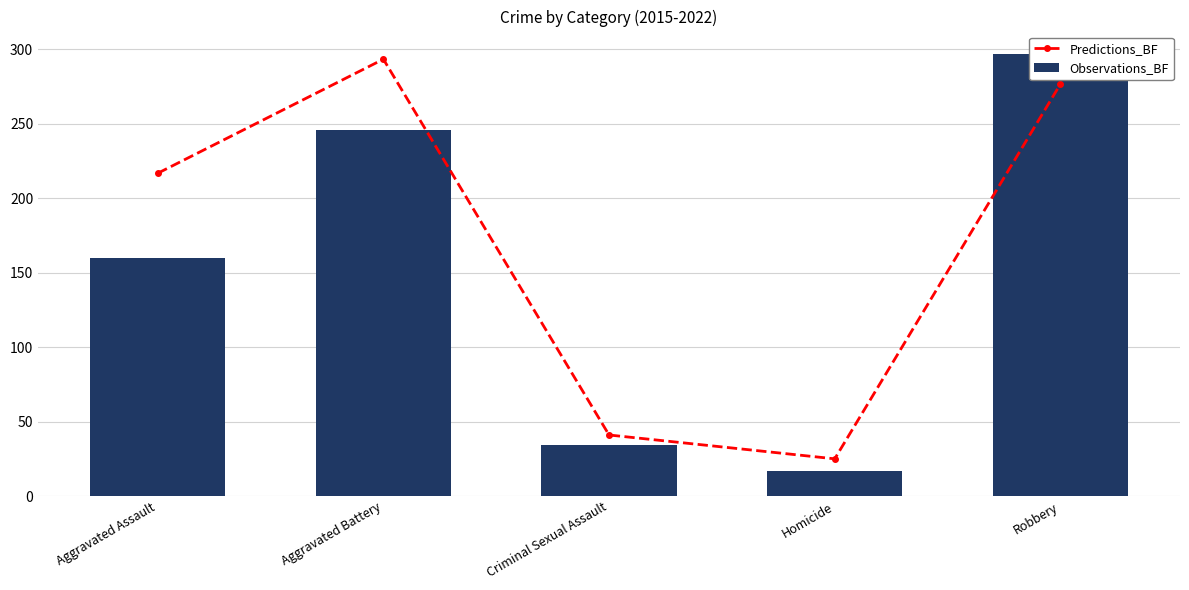

What is the total value across all series at Aggravated Battery?

539.3